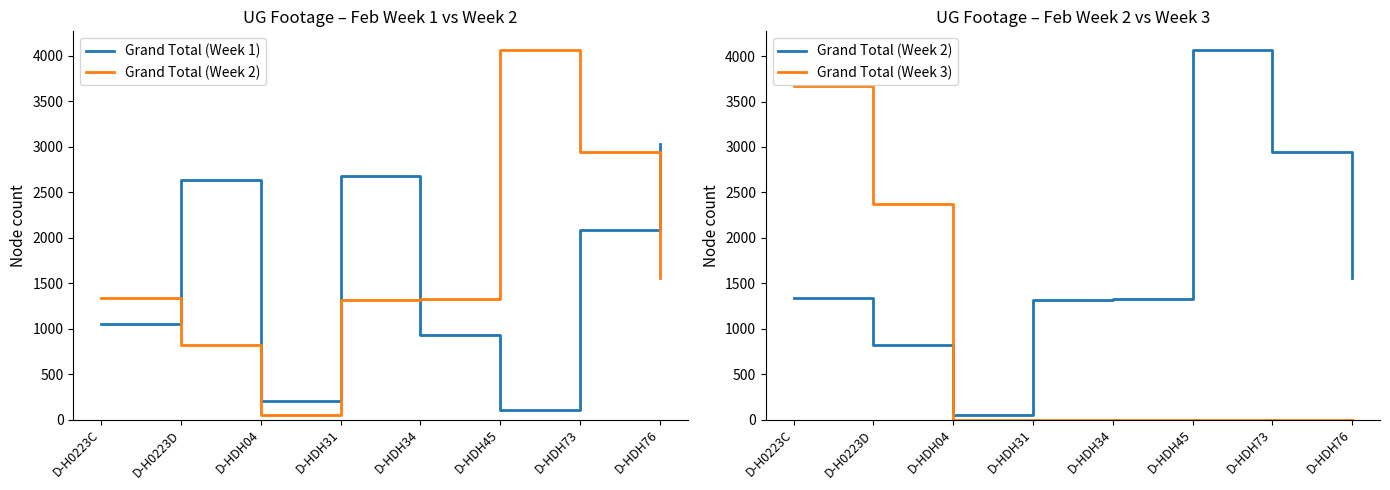

Rank the series at D-HDH34 from lowest to highest value.

Grand Total (Week 3), Grand Total (Week 1), Grand Total (Week 2)